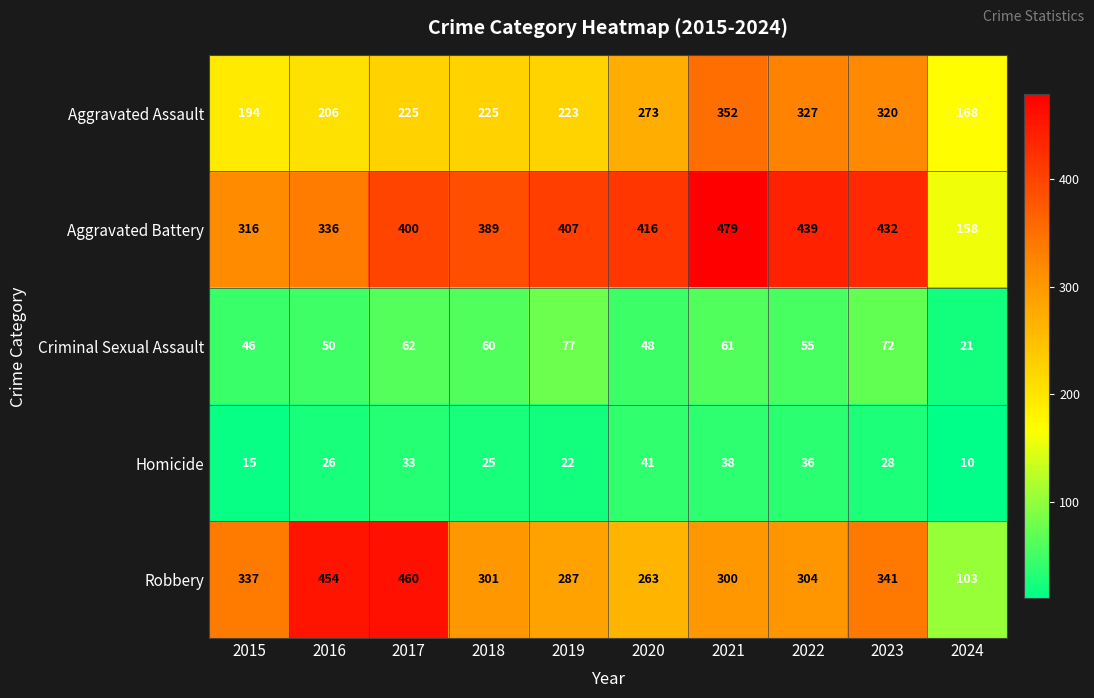

What is the sum of all Aggravated Assault values?

2513